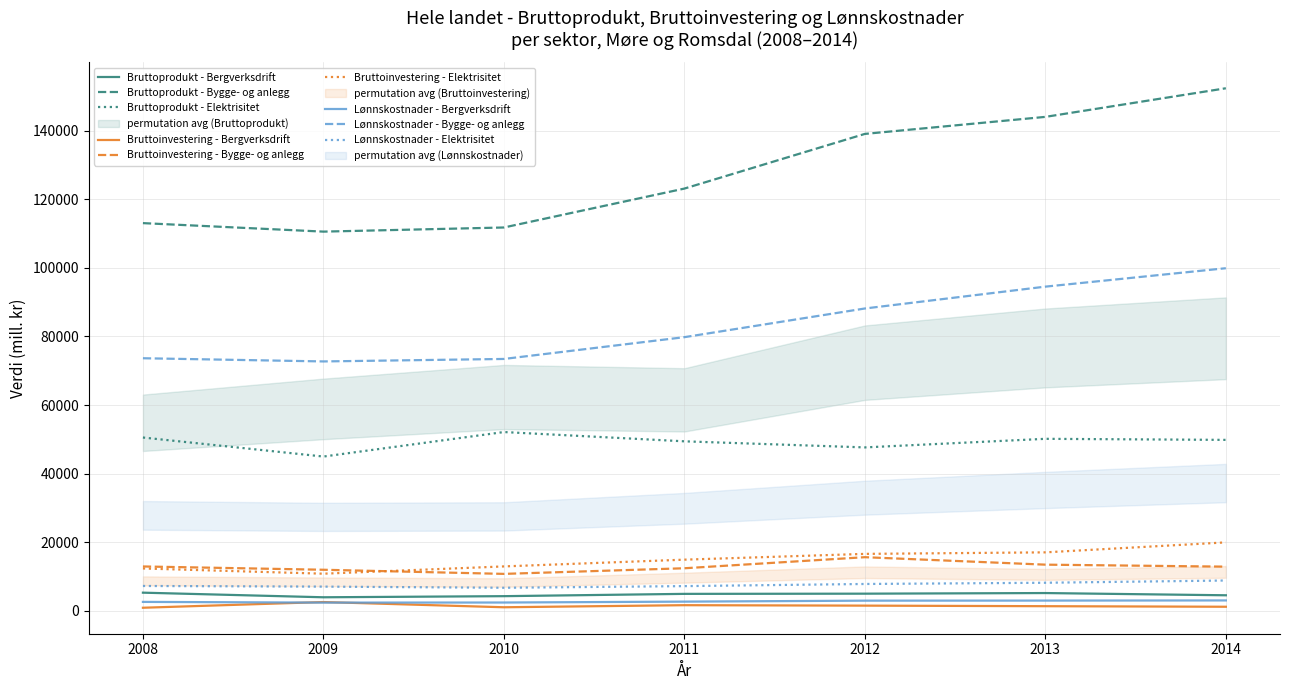

What is the lowest value of the Lønnskostnader - Bygge- og anlegg series?

72718.5